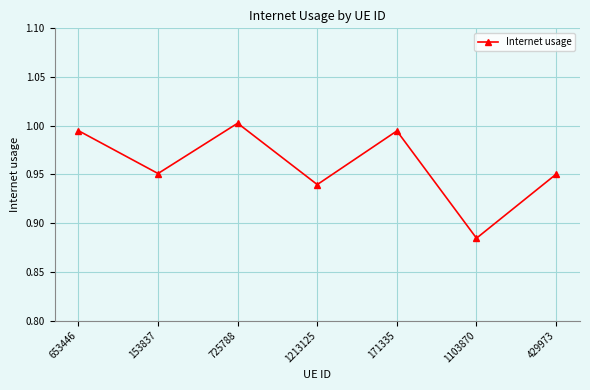

What is the change in value from 1213125 to 171335?

+0.1